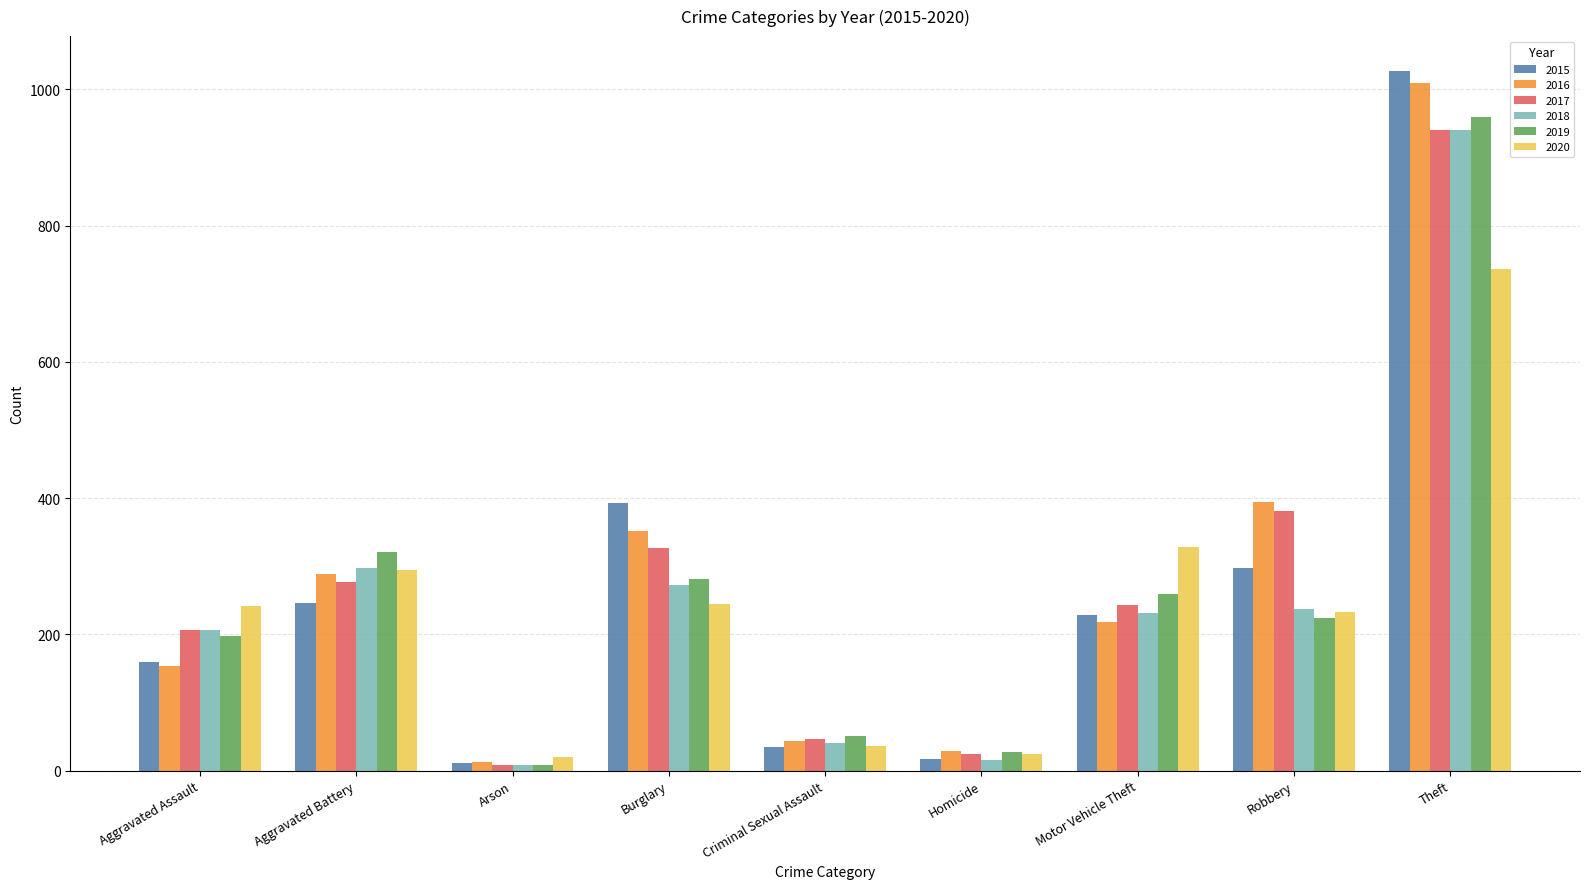

Which label corresponds to the largest value in the chart?

Theft